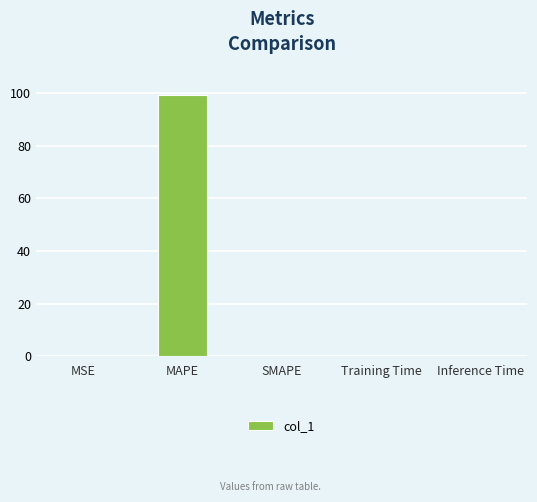

How many categories are shown in the chart?

5